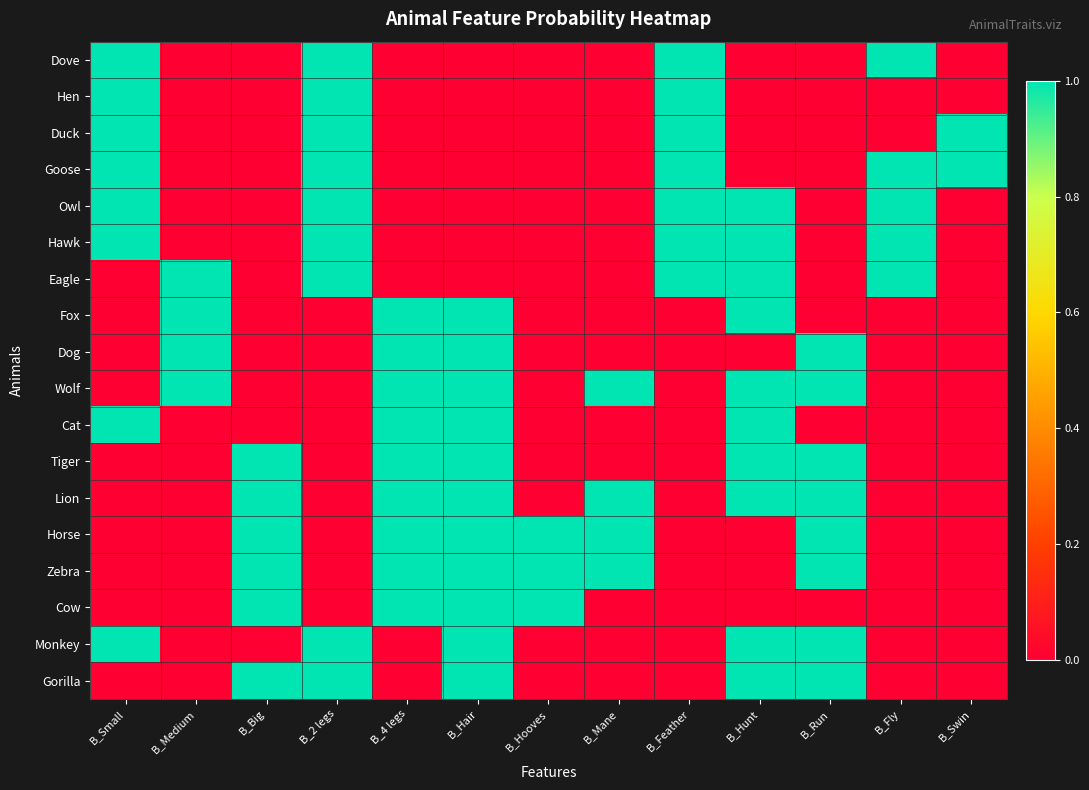

Which series has the largest total across all categories?

Horse